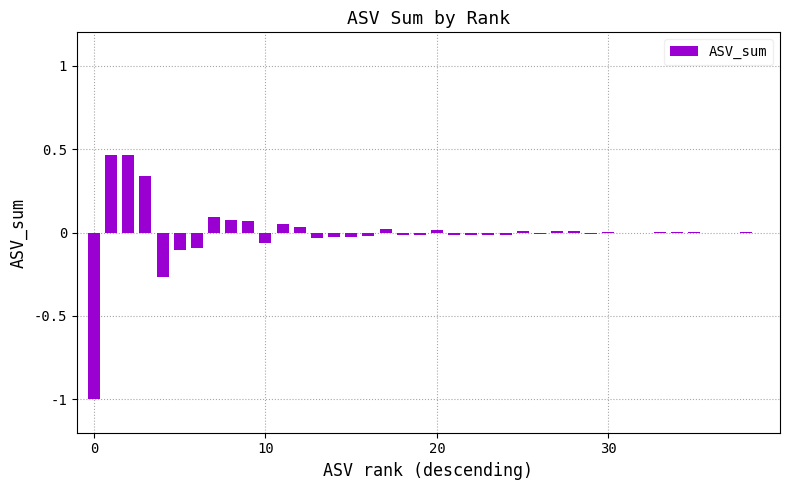

Reading left to right, what are all the values shown in this chart?

-1.0	0.5	0.5	0.3	-0.3	-0.1	-0.1	0.1	0.1	0.1	-0.1	0.1	0.0	-0.0	-0.0	-0.0	-0.0	0.0	-0.0	-0.0	0.0	-0.0	-0.0	-0.0	-0.0	0.0	-0.0	0.0	0.0	-0.0	0.0	-0.0	-0.0	0.0	0.0	0.0	-0.0	-0.0	0.0	-0.0